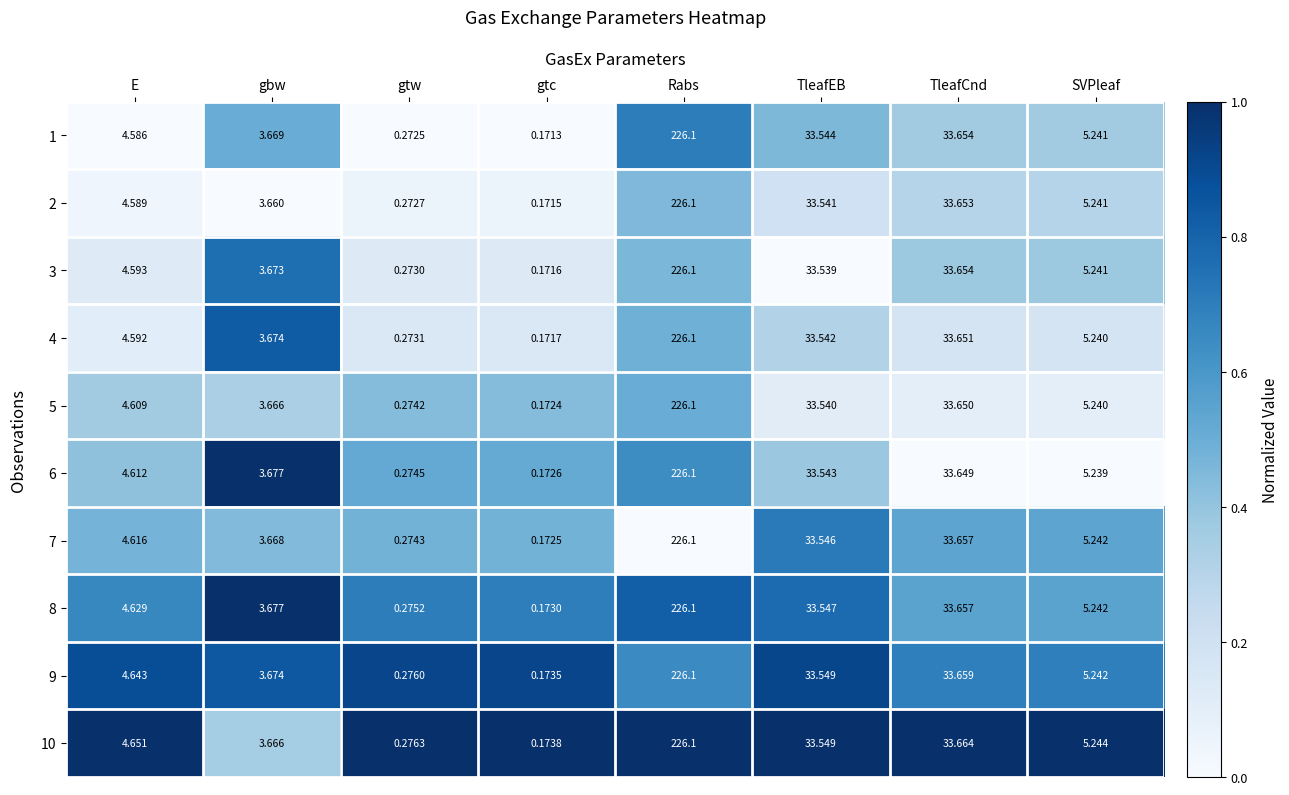

Which series has the widest spread of values?

1